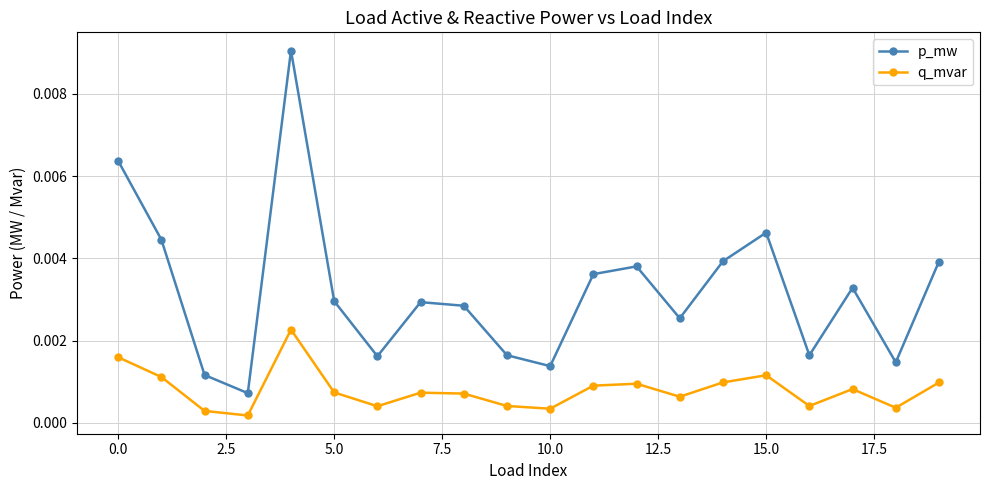

True or false: p_mw and q_mvar intersect in this chart.

False